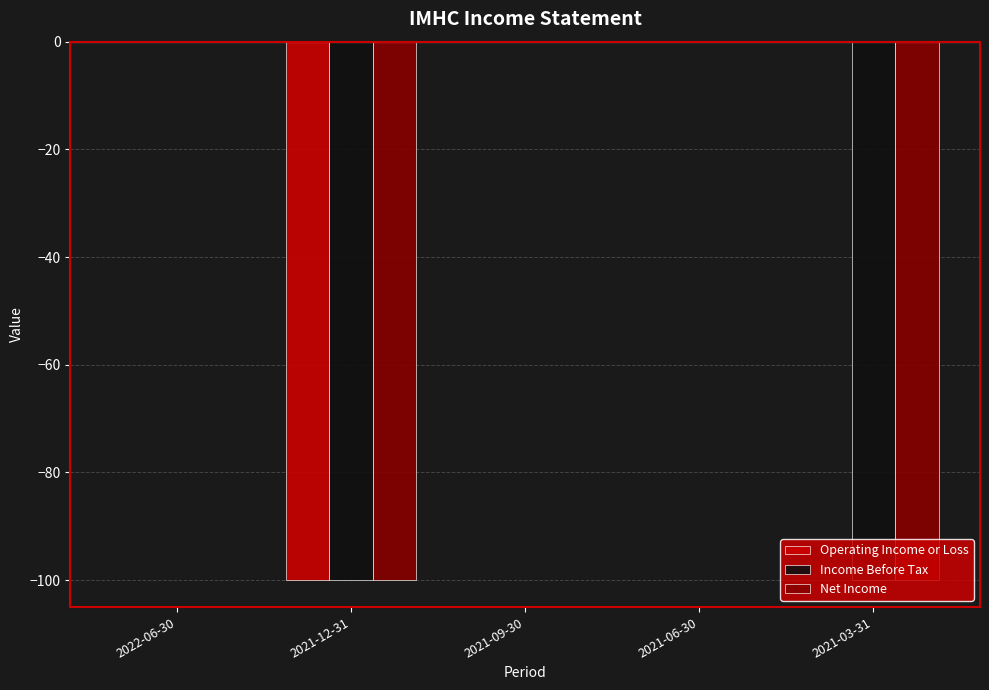

Is it true that Income Before Tax equals 64 at 2021-06-30?

False